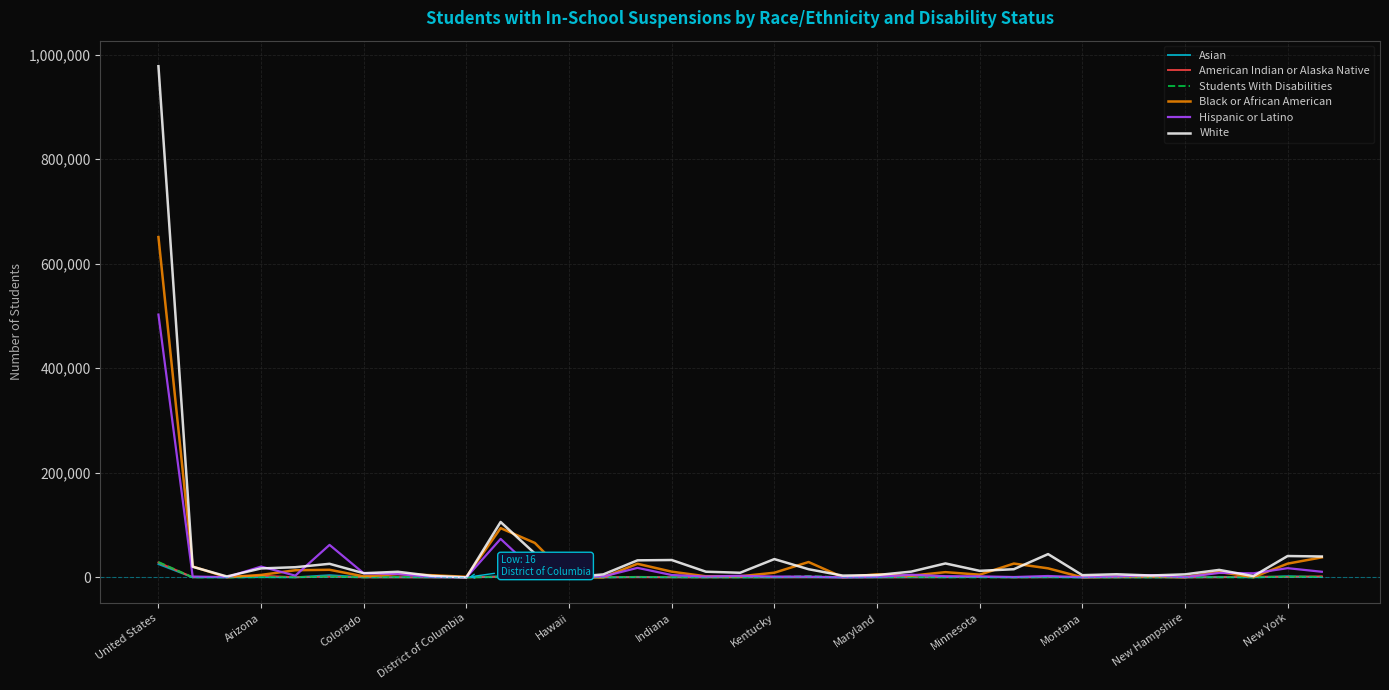

Which series has the widest spread of values?

White